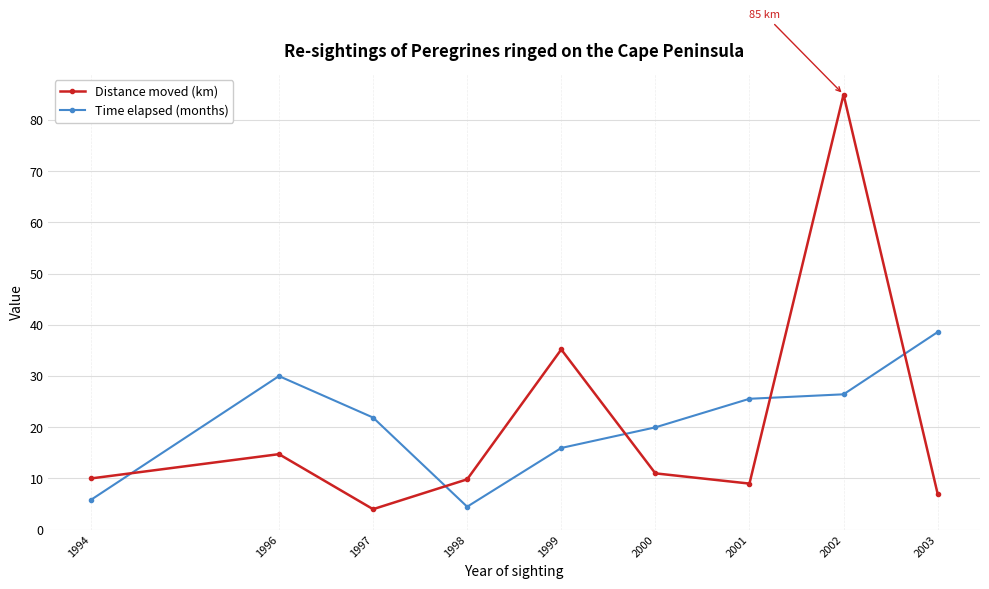

Read the Time elapsed (months) value at 2000.

20.0